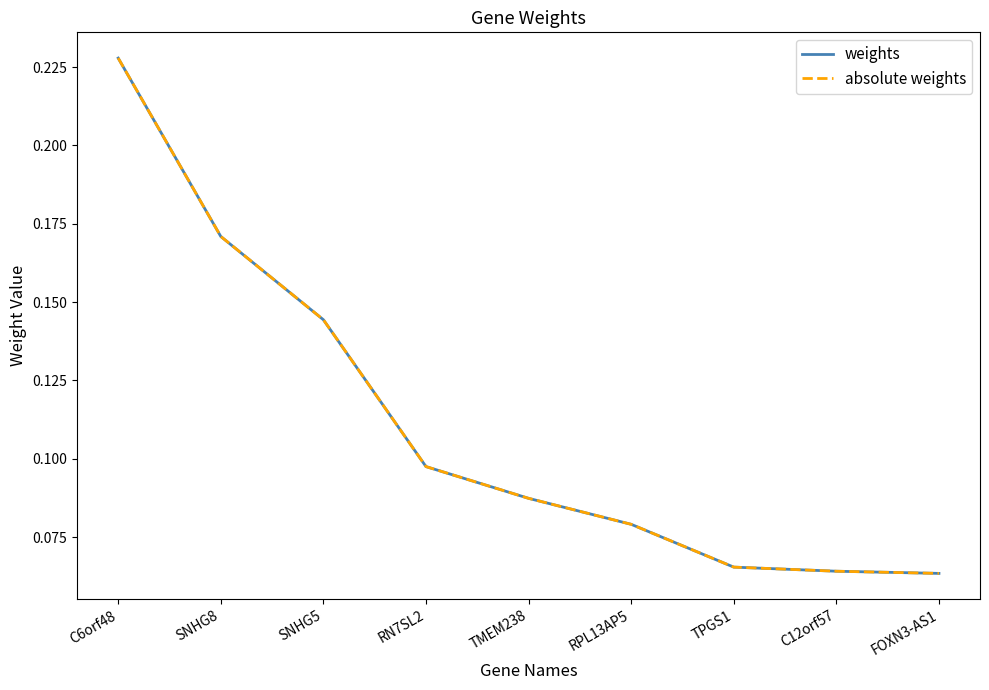

List the series in order of their peak value, highest first.

weights, absolute weights